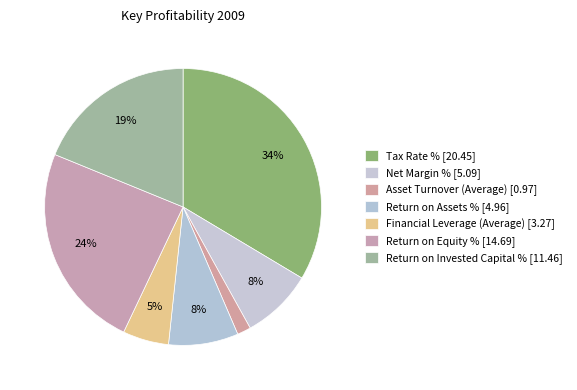

True or false: Tax Rate % accounts for 23% of the total.

False